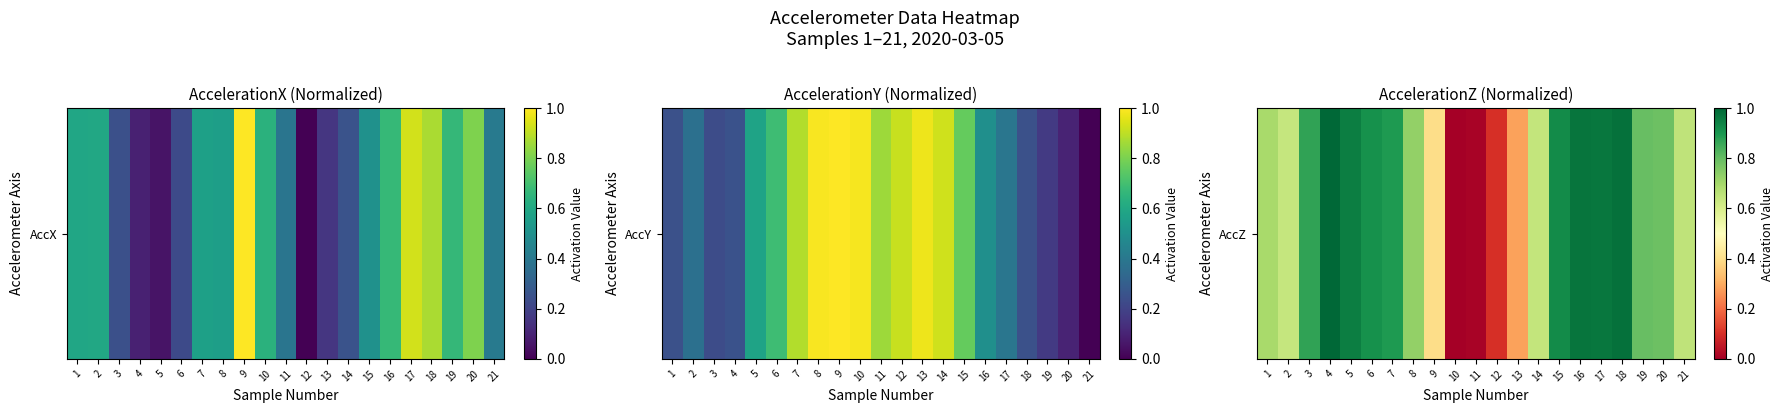

Which label corresponds to the smallest value in the chart?

10